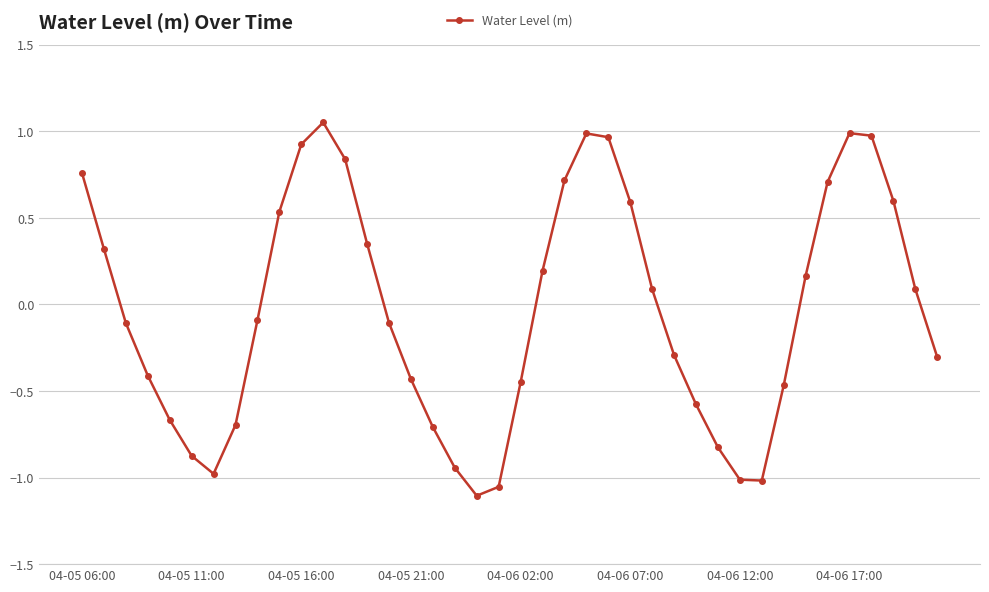

What is the difference between the second highest and minimum values?

2.1